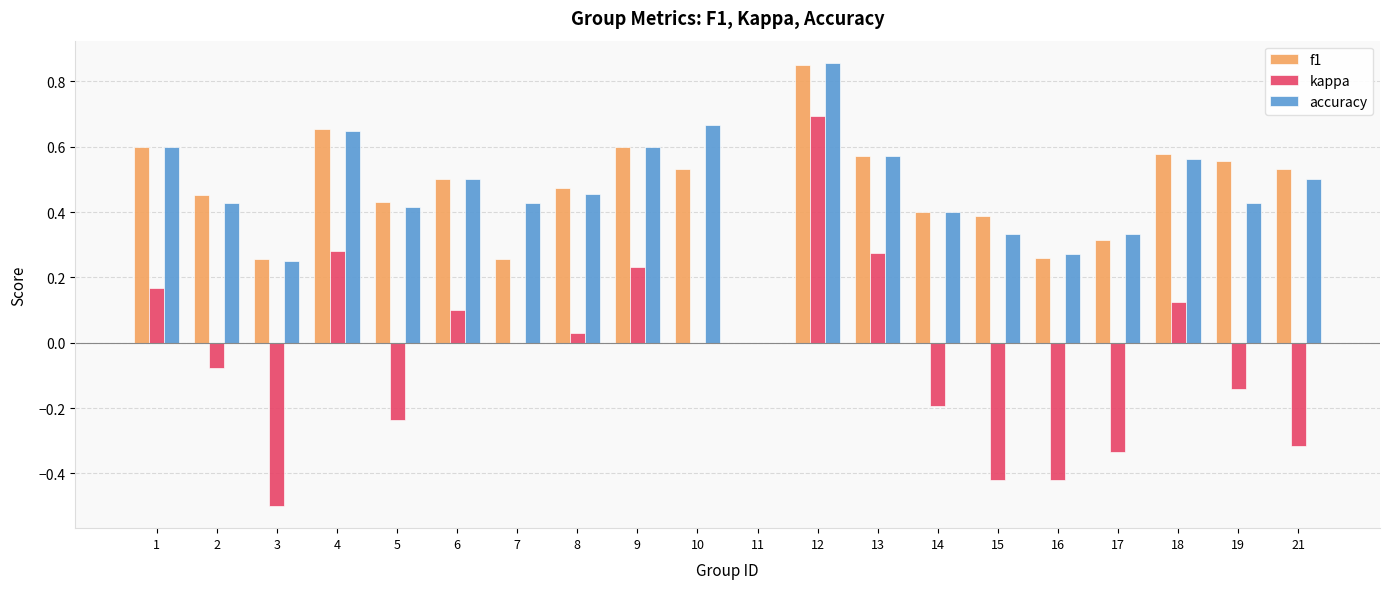

What is the total value across all series at 4?

1.6